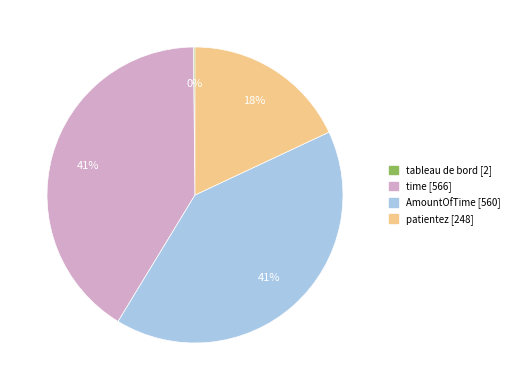

True or false: AmountOfTime accounts for 47% of the total.

False